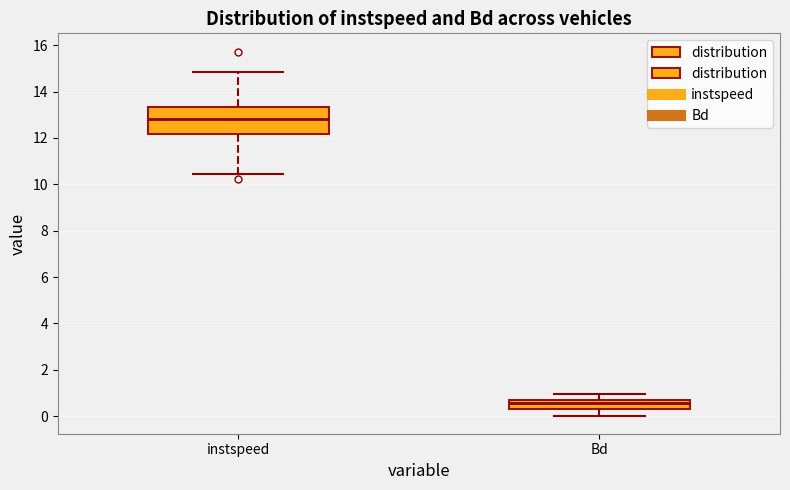

Where does the upper whisker of the box for Bd end on the y-axis? The values are not printed on the chart, so give them approximately, as read against the axis.

1.0